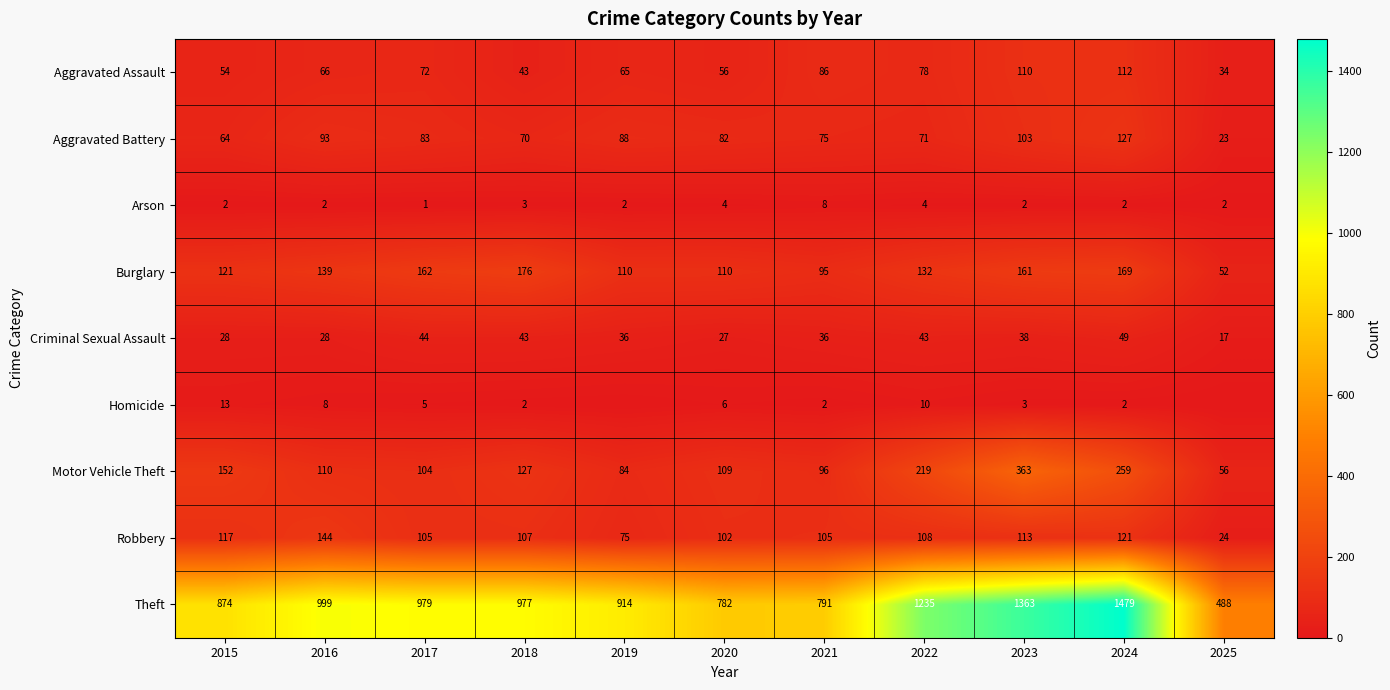

What is the highest value of the Motor Vehicle Theft series?

363